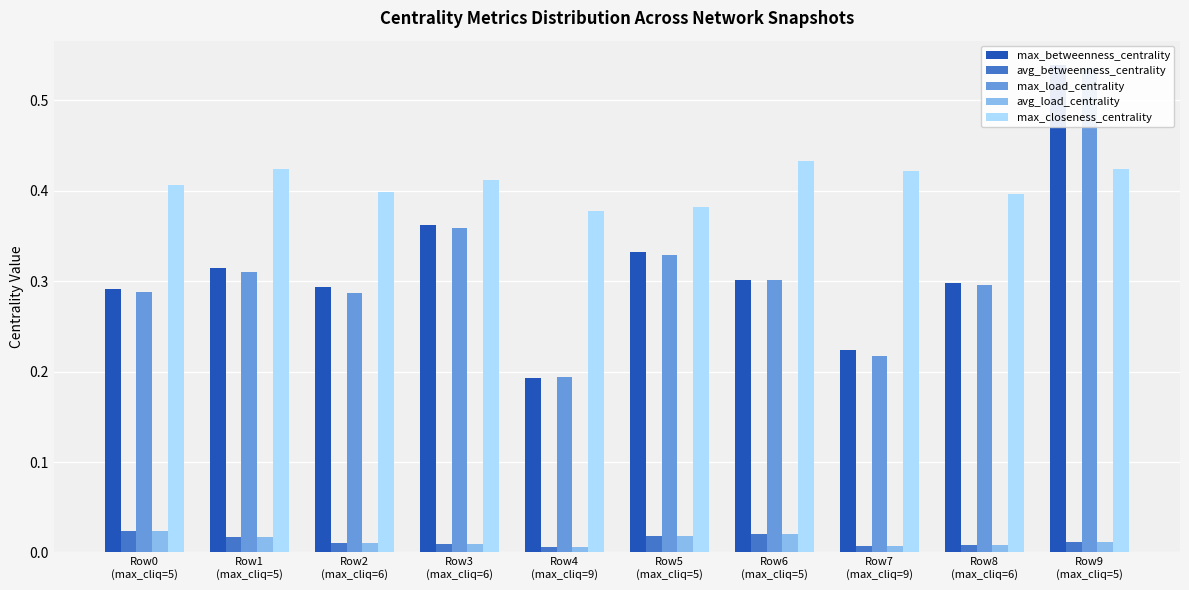

Reading left to right, what are all the values shown in this chart?

max_betweenness_centrality: 0.3	0.3	0.3	0.4	0.2	0.3	0.3	0.2	0.3	0.5
avg_betweenness_centrality: 0.0	0.0	0.0	0.0	0.0	0.0	0.0	0.0	0.0	0.0
max_load_centrality: 0.3	0.3	0.3	0.4	0.2	0.3	0.3	0.2	0.3	0.5
avg_load_centrality: 0.0	0.0	0.0	0.0	0.0	0.0	0.0	0.0	0.0	0.0
max_closeness_centrality: 0.4	0.4	0.4	0.4	0.4	0.4	0.4	0.4	0.4	0.4